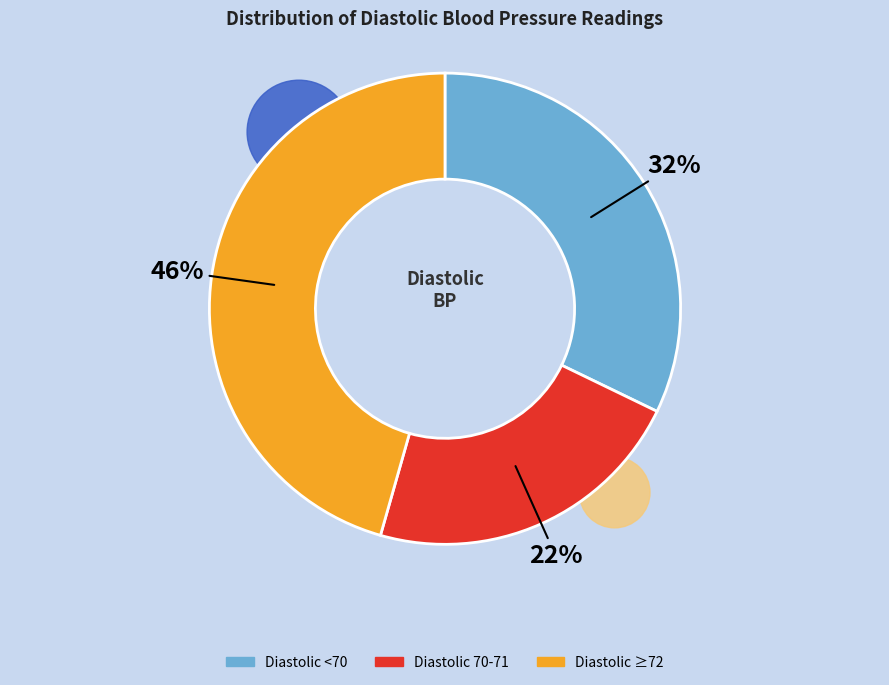

Count the number of slices in the pie.

9